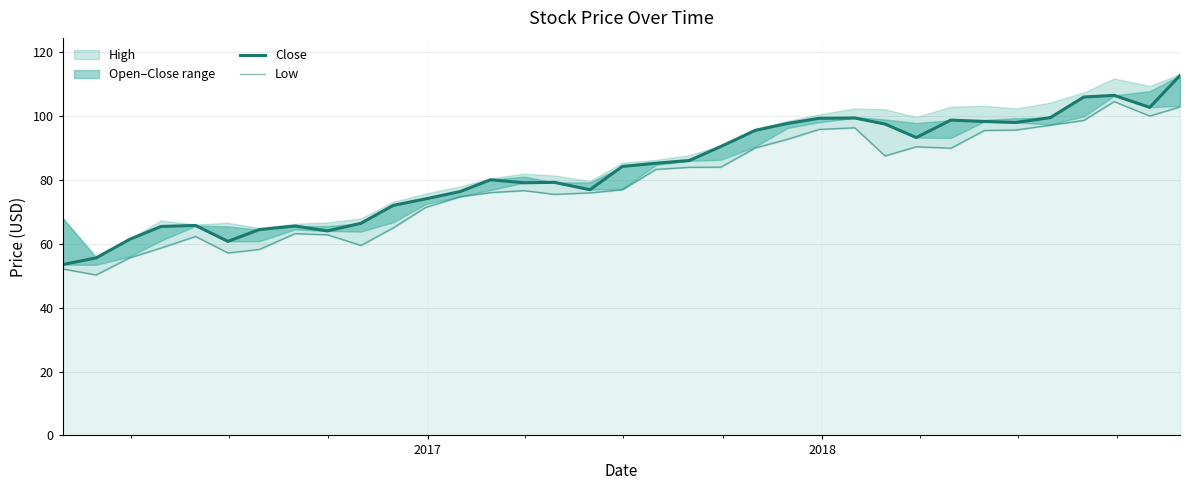

True or false: low has more than 1 interior local peaks.

True